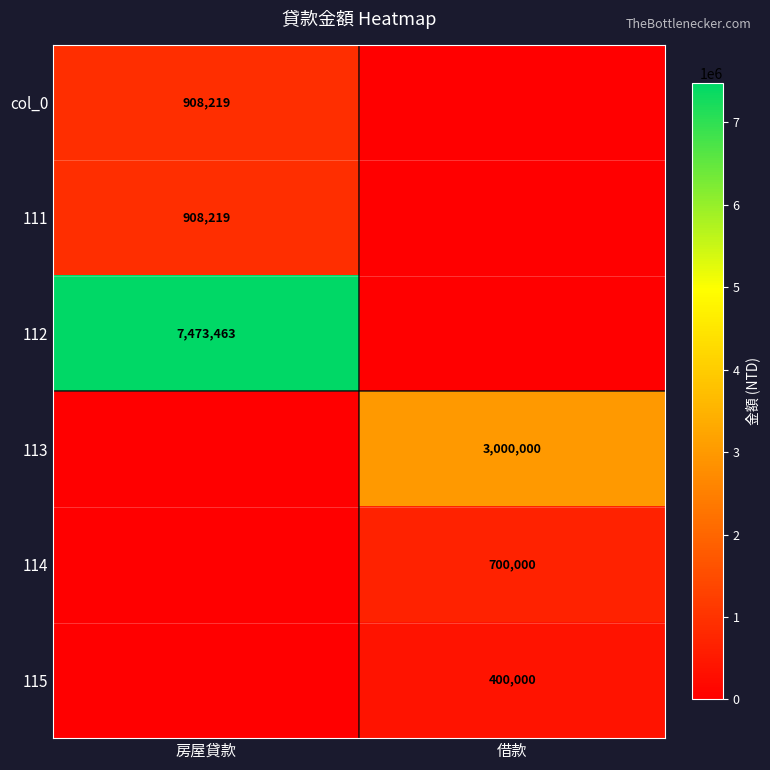

True or false: 115 has a value of 182631 at 借款.

False